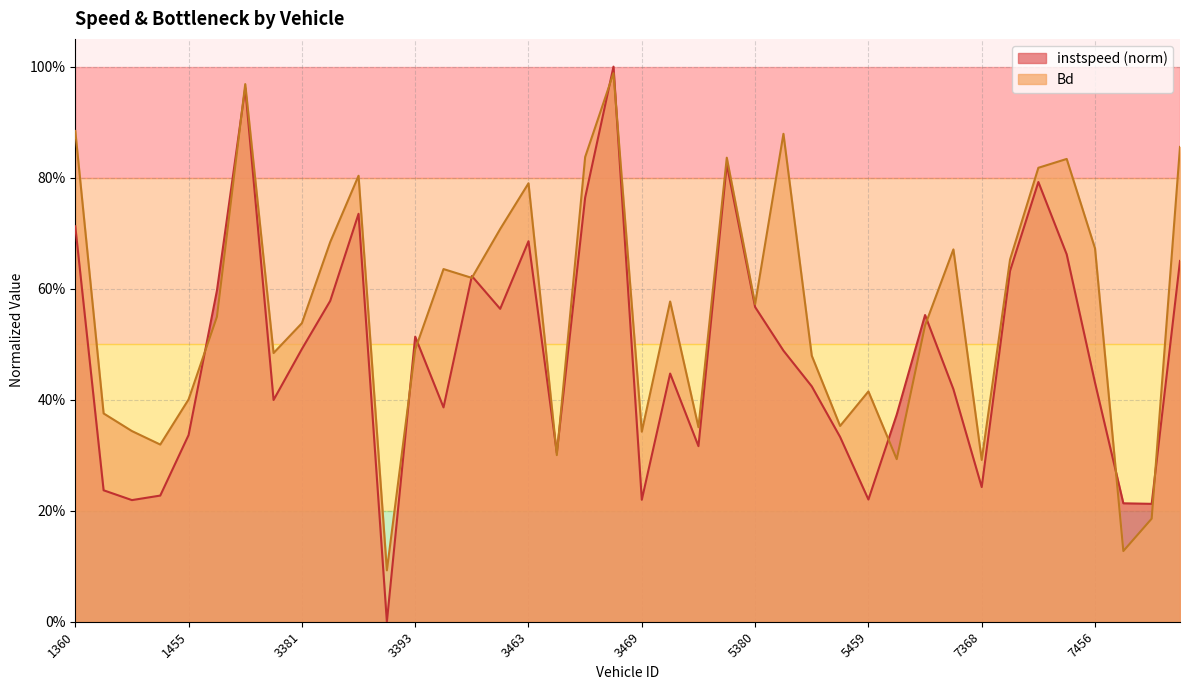

What is the value of the Bd point at the 30th from the left?

0.3